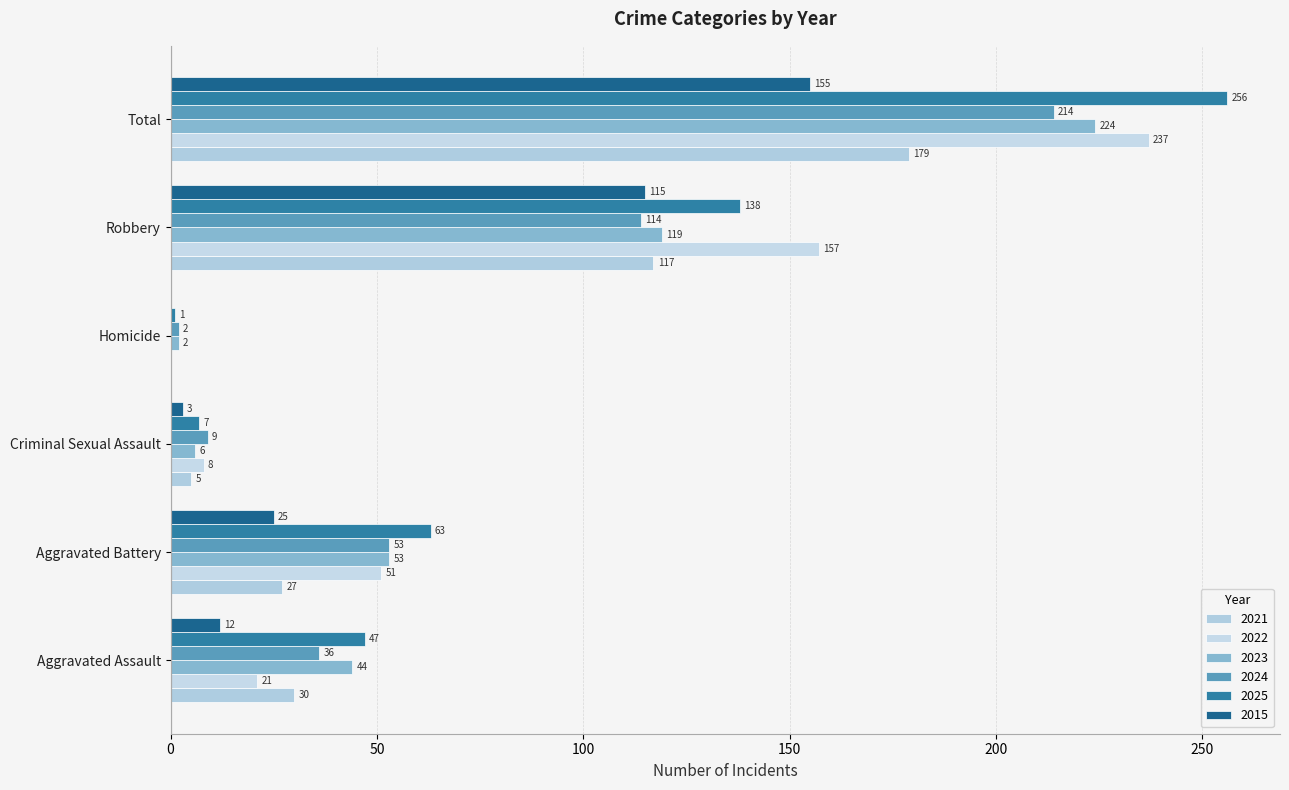

Reading left to right, list all the values displayed in this chart.

2021: 30	27	5	0	117	179
2022: 21	51	8	0	157	237
2023: 44	53	6	2	119	224
2024: 36	53	9	2	114	214
2025: 47	63	7	1	138	256
2015: 12	25	3	0	115	155